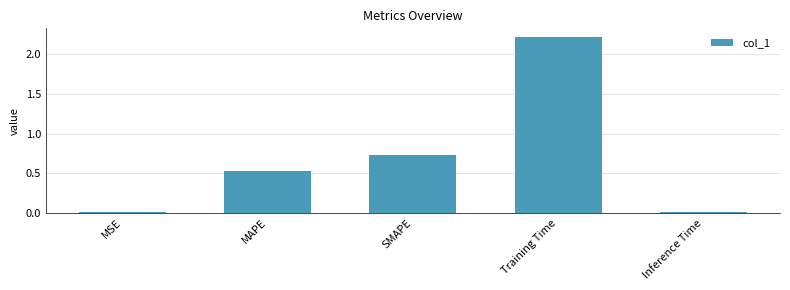

Which has a higher value, MAPE or Inference Time?

MAPE